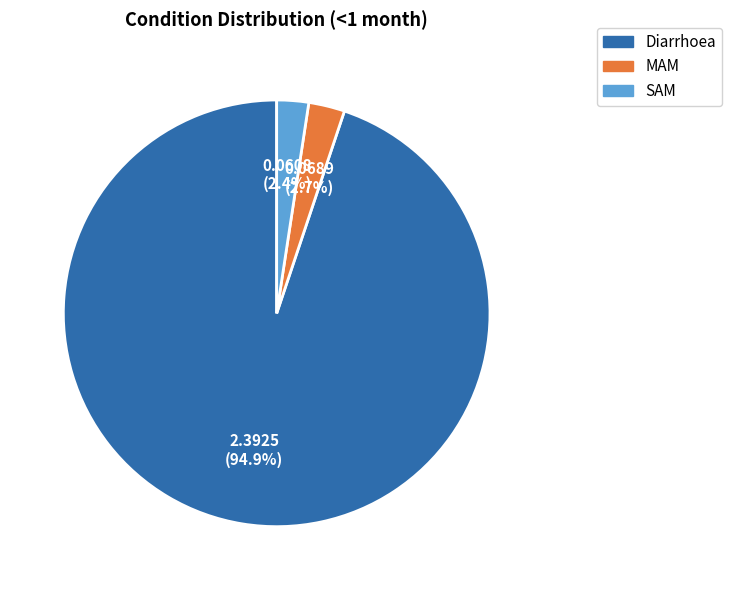

What percentage is NOT represented by SAM?

97.6%